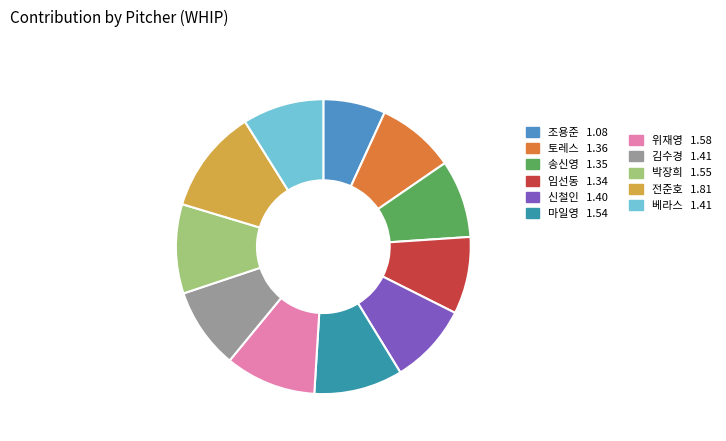

Does any single category account for the majority?

No